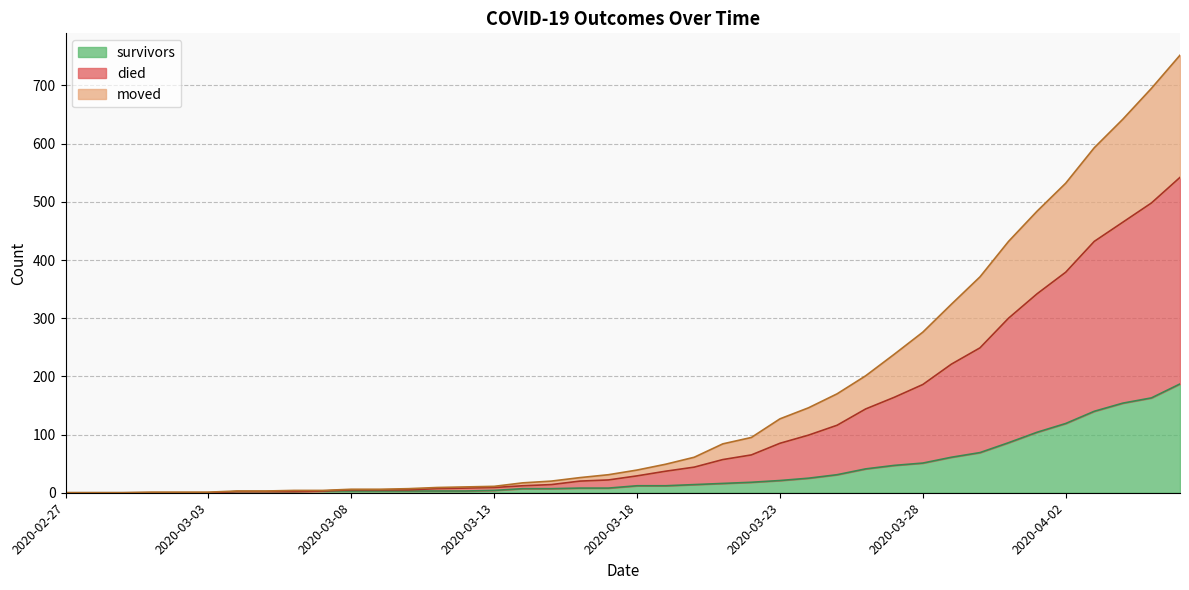

How many distinct data groups are displayed?

3